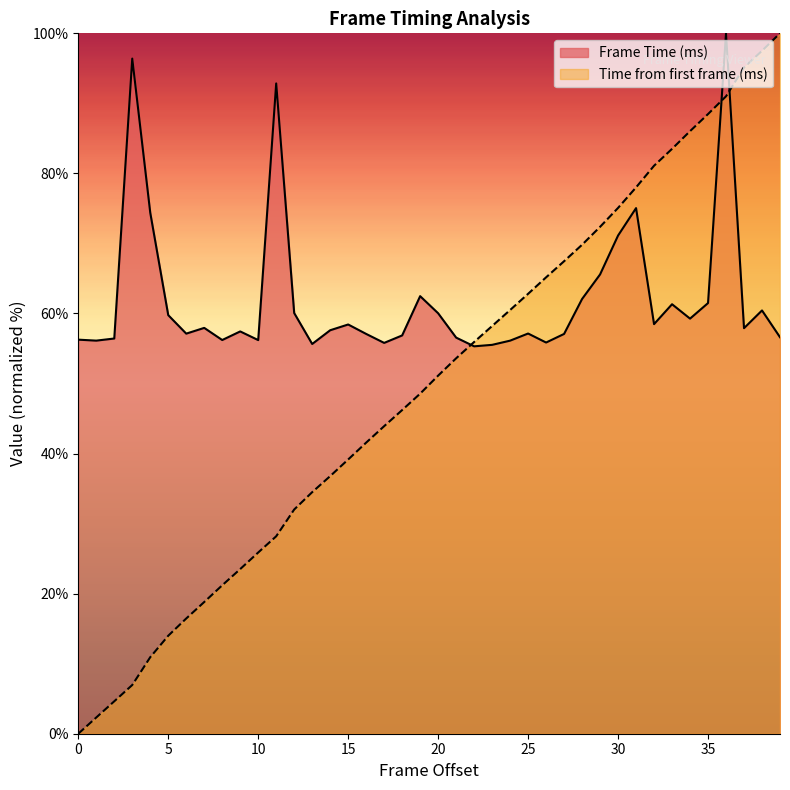

What is the sum of the Time from first frame (ms) values at 34 and 32?

167.1